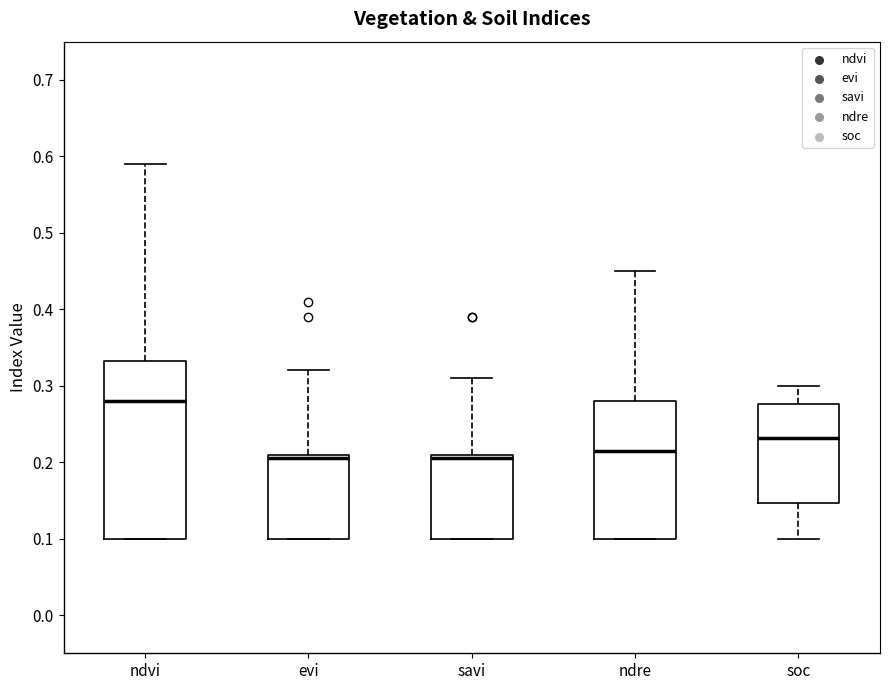

Comparing the boxes themselves (not the whiskers), which one is the tallest?

ndvi